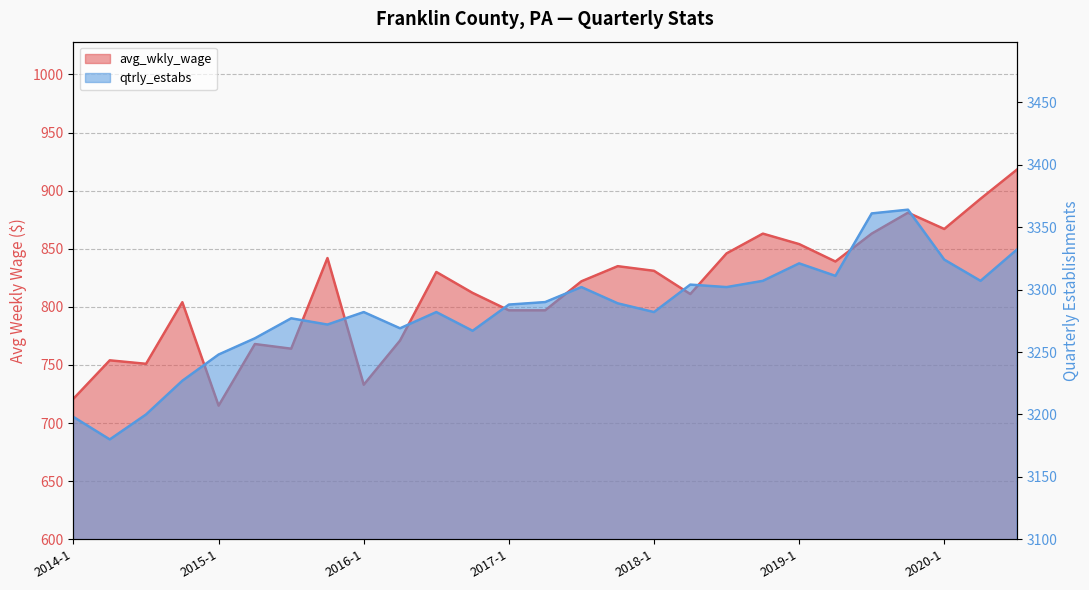

What is the maximum value shown in the chart?

3364